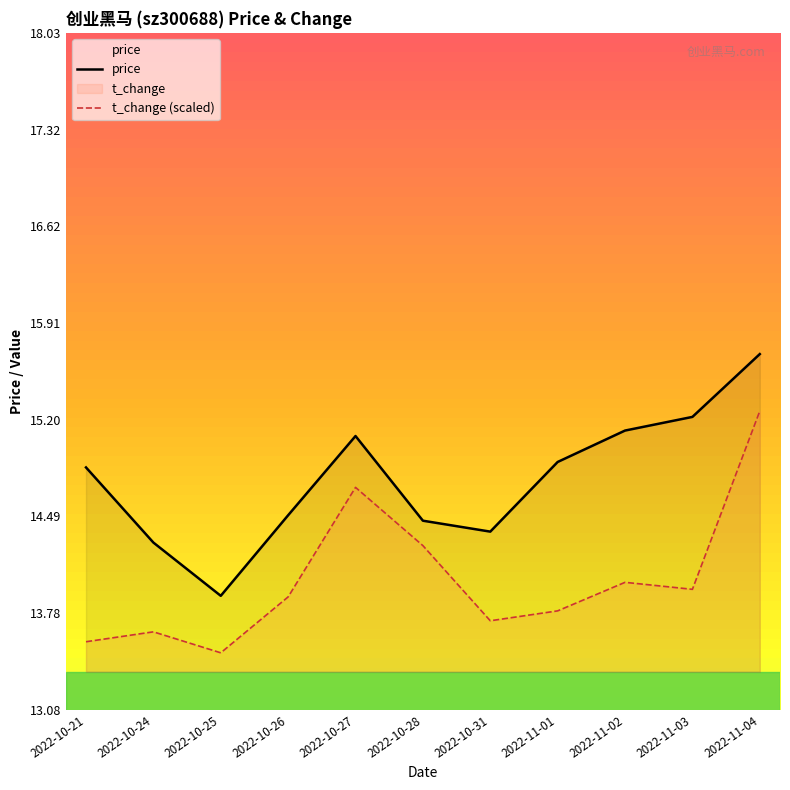

Which series has the largest range (max minus min)?

price